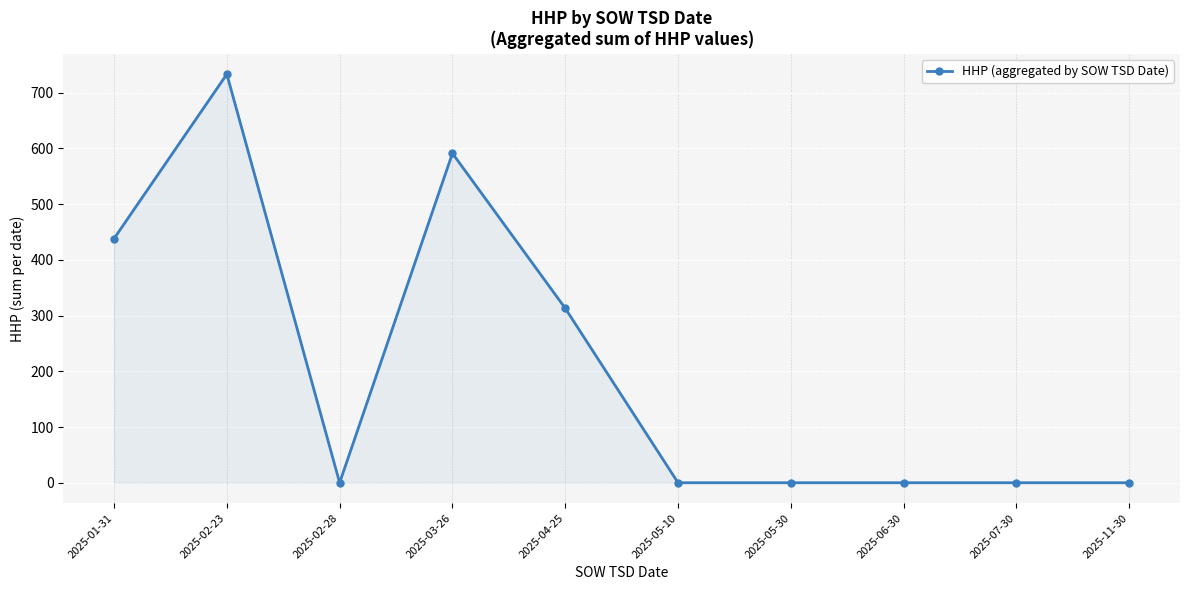

Between 2025-02-23 and 2025-05-10, which is larger?

2025-02-23